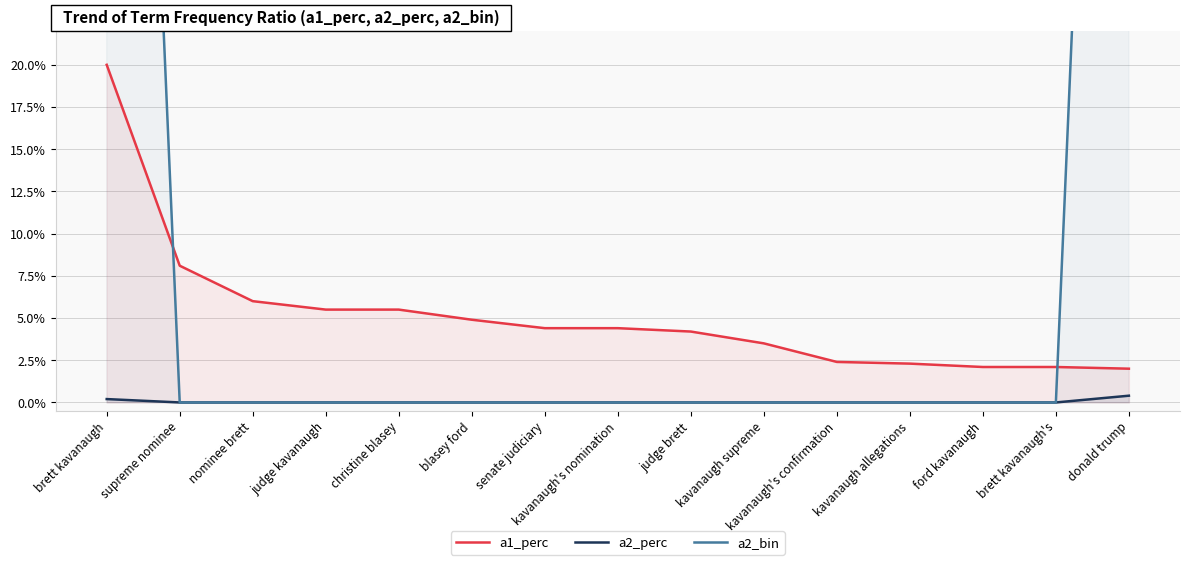

How many lines are shown in the chart?

3